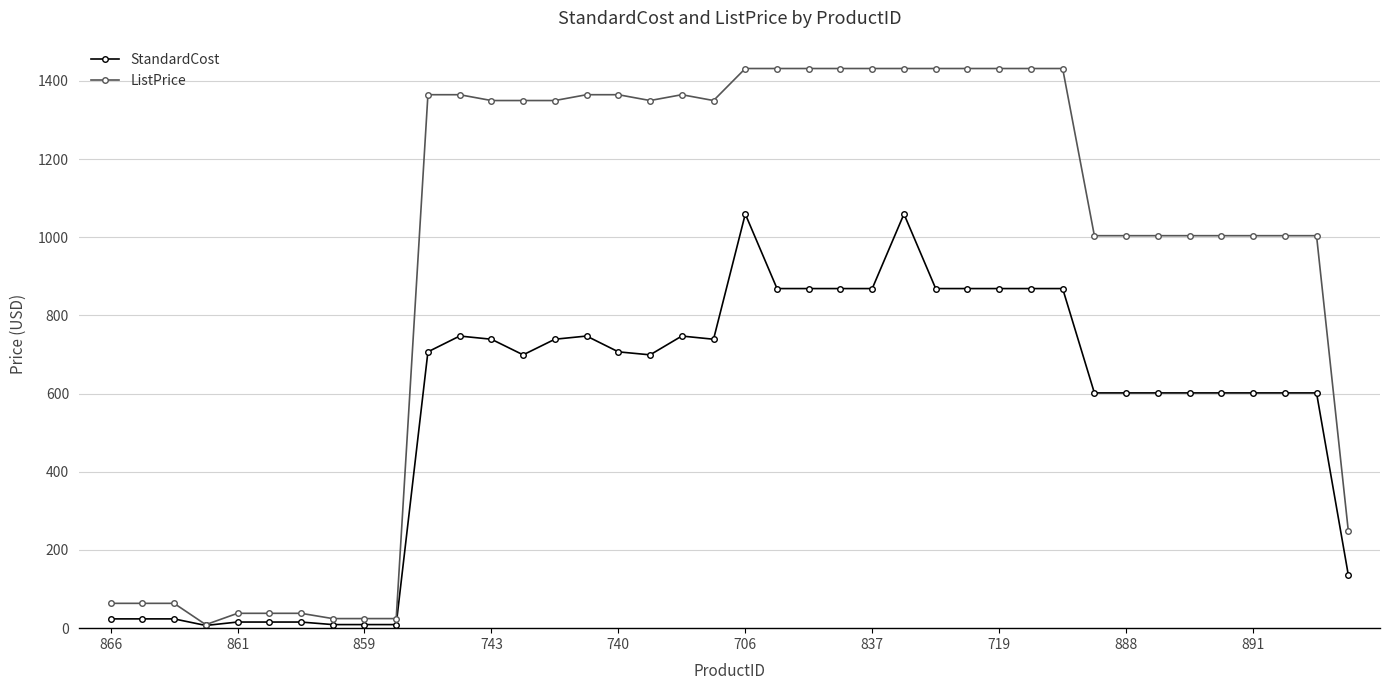

Is this an area chart (filled region under the line)?

No